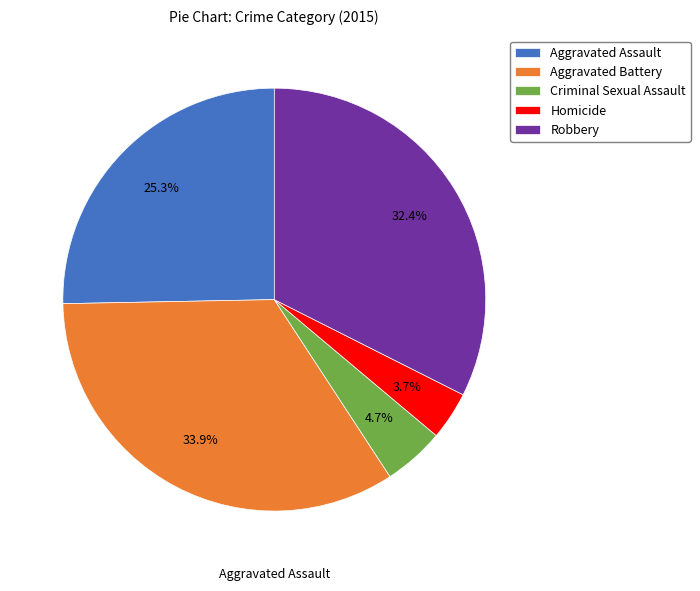

Is there a majority slice in this chart?

No